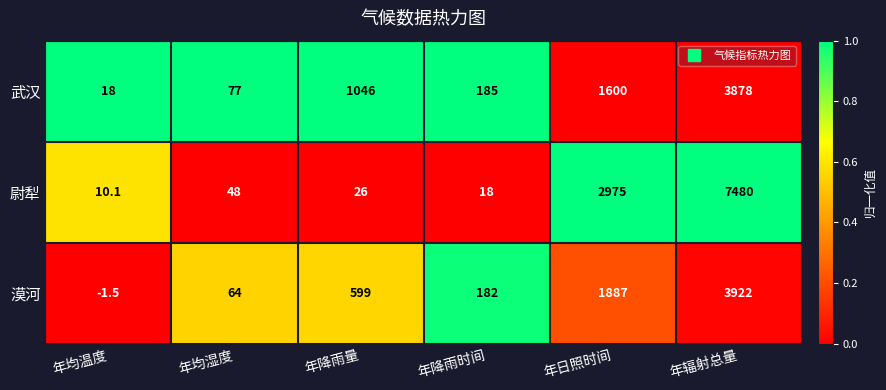

Is it true that 武汉 equals 1600.0 at 年日照时间?

True